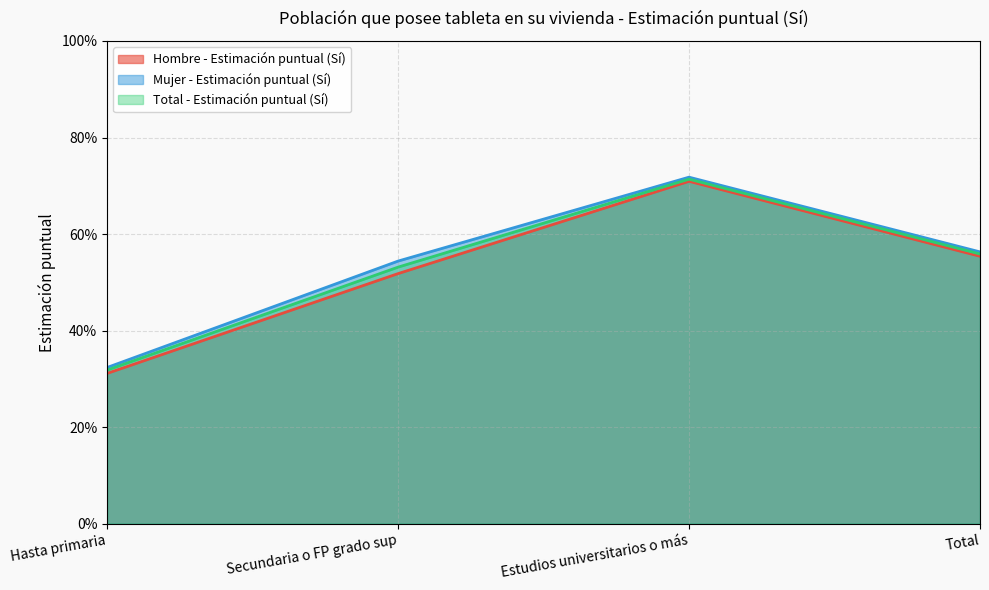

What is the total value across all series at Secundaria o FP grado sup?

1.6